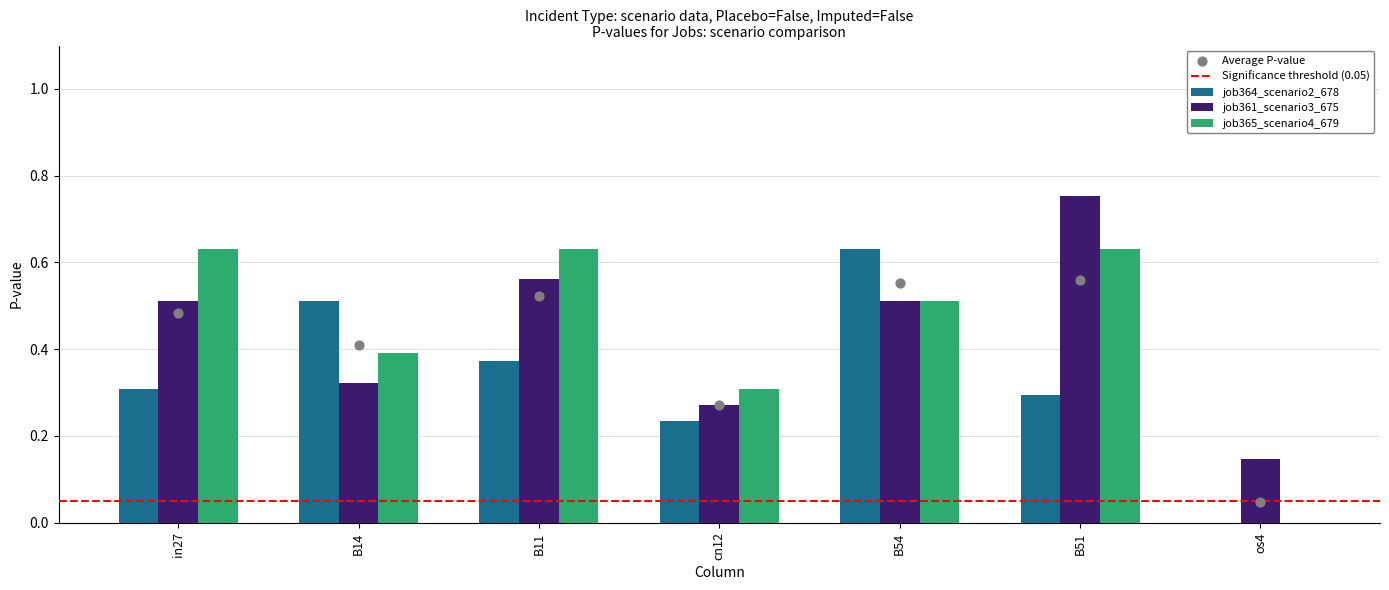

At which category is the sum across all series the highest?

B51